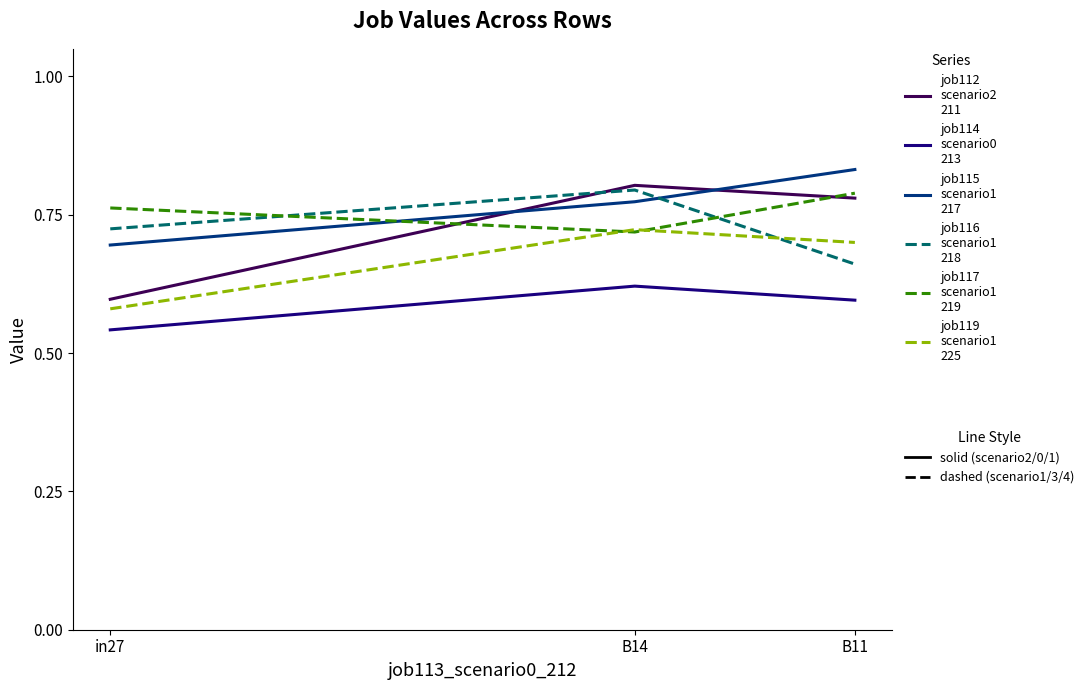

How many lines are shown in the chart?

6